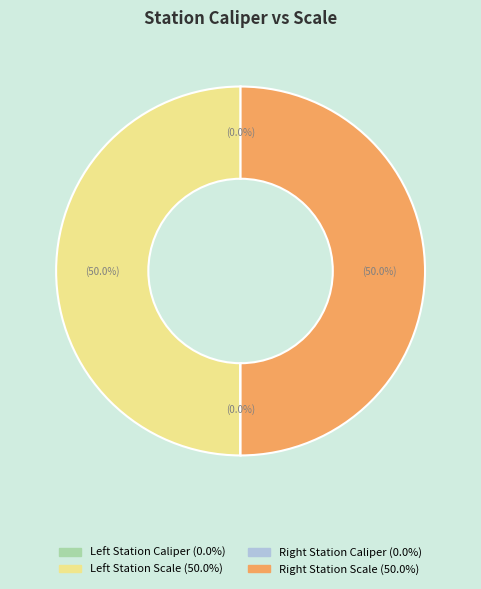

How many segments does this pie chart have?

4